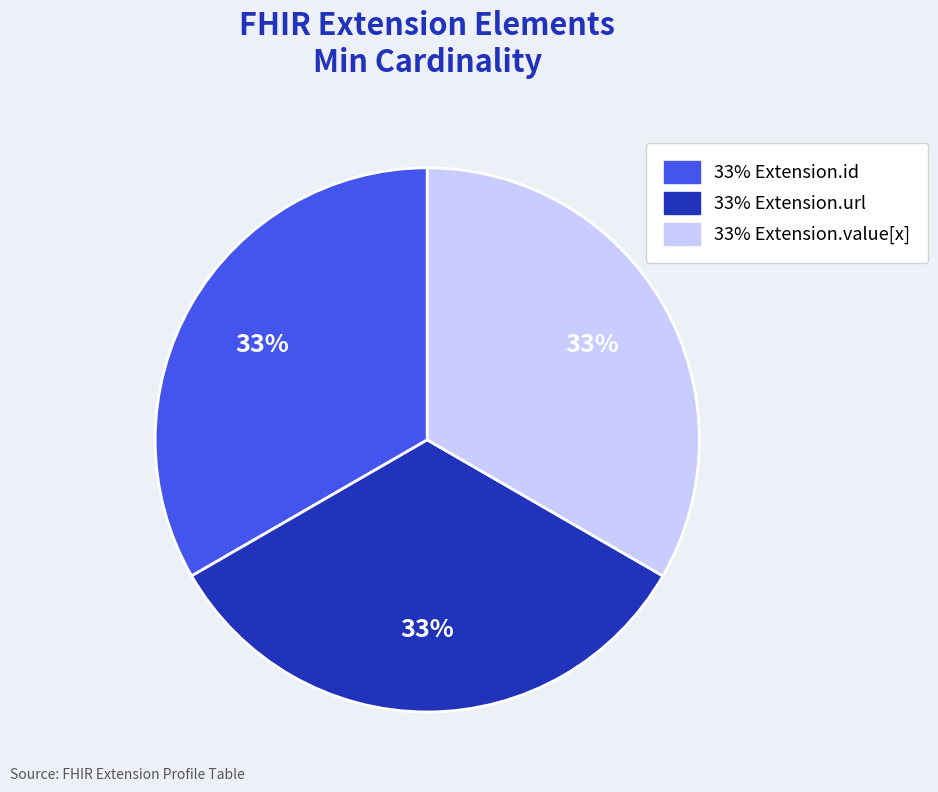

To the nearest percent, what is the average slice percentage?

33%